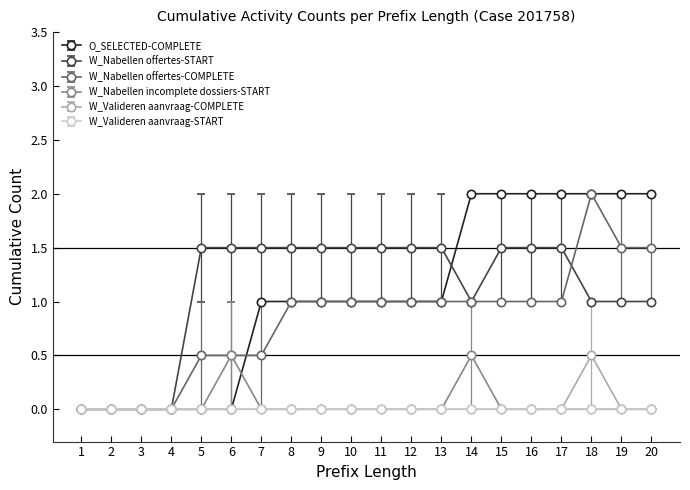

How many categories are shown in the chart?

20